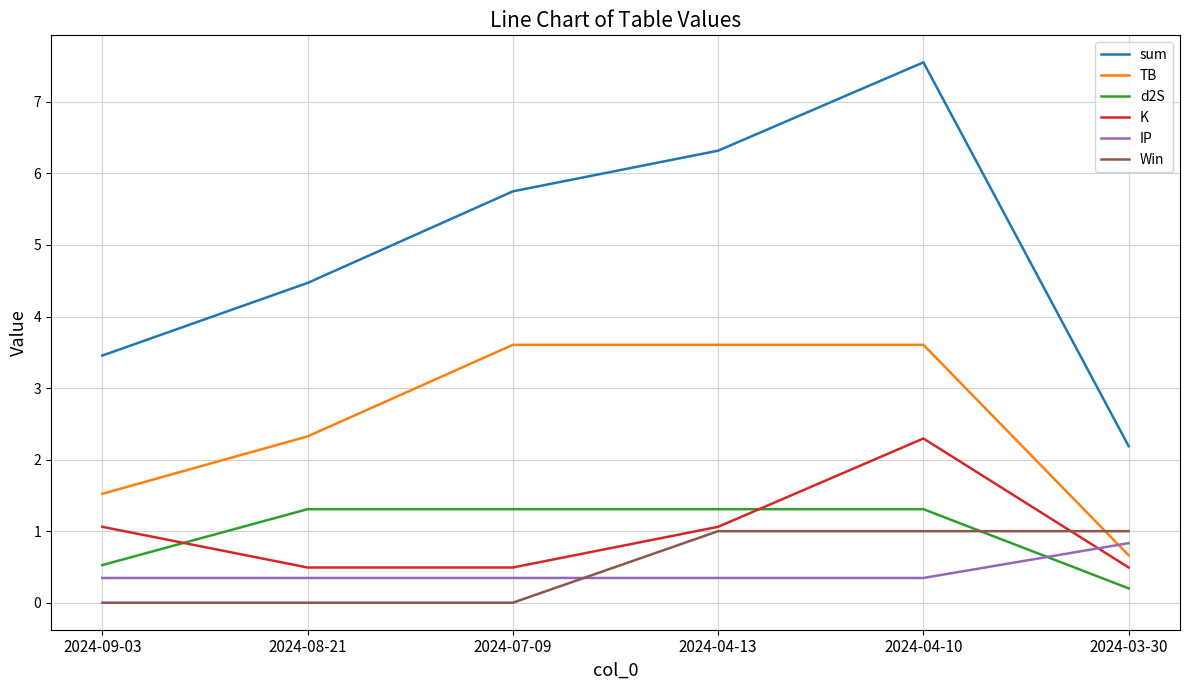

True or false: Win has more than 2 points higher than both neighbors.

False